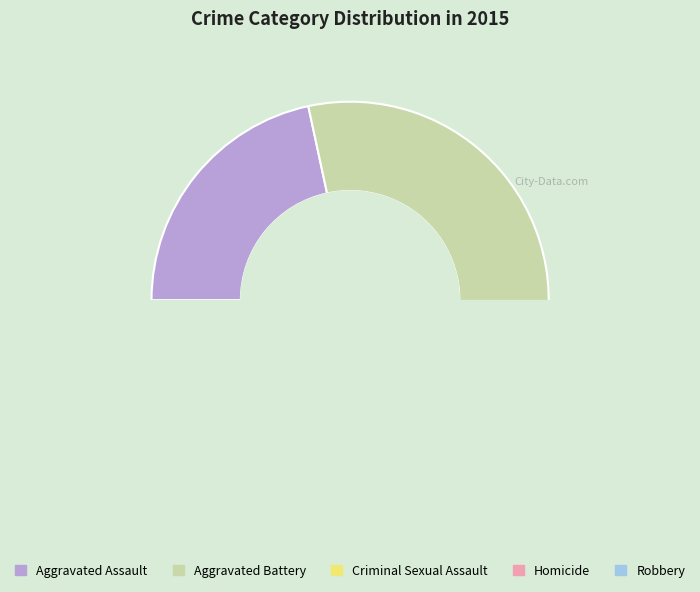

Combined, do Robbery and Homicide account for over 50%?

No